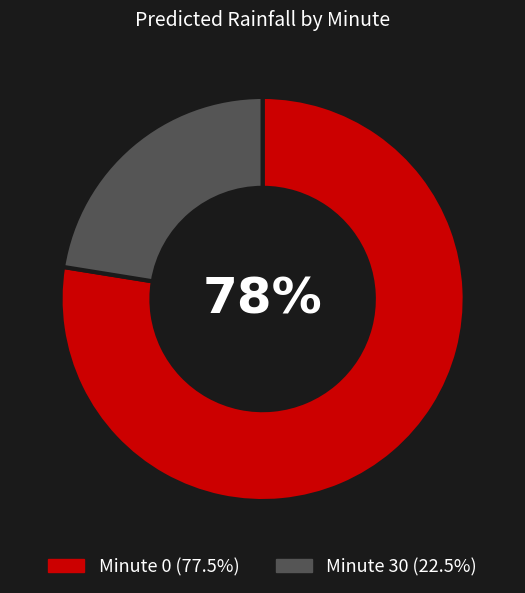

Is there a majority slice in this chart?

Yes